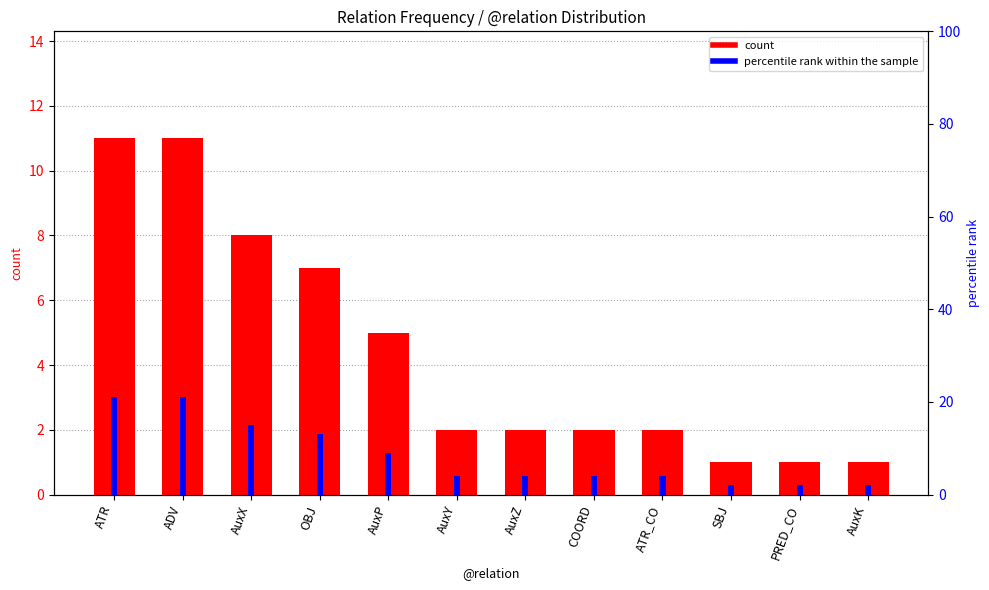

Which series has the widest spread of values?

percentile rank within the sample